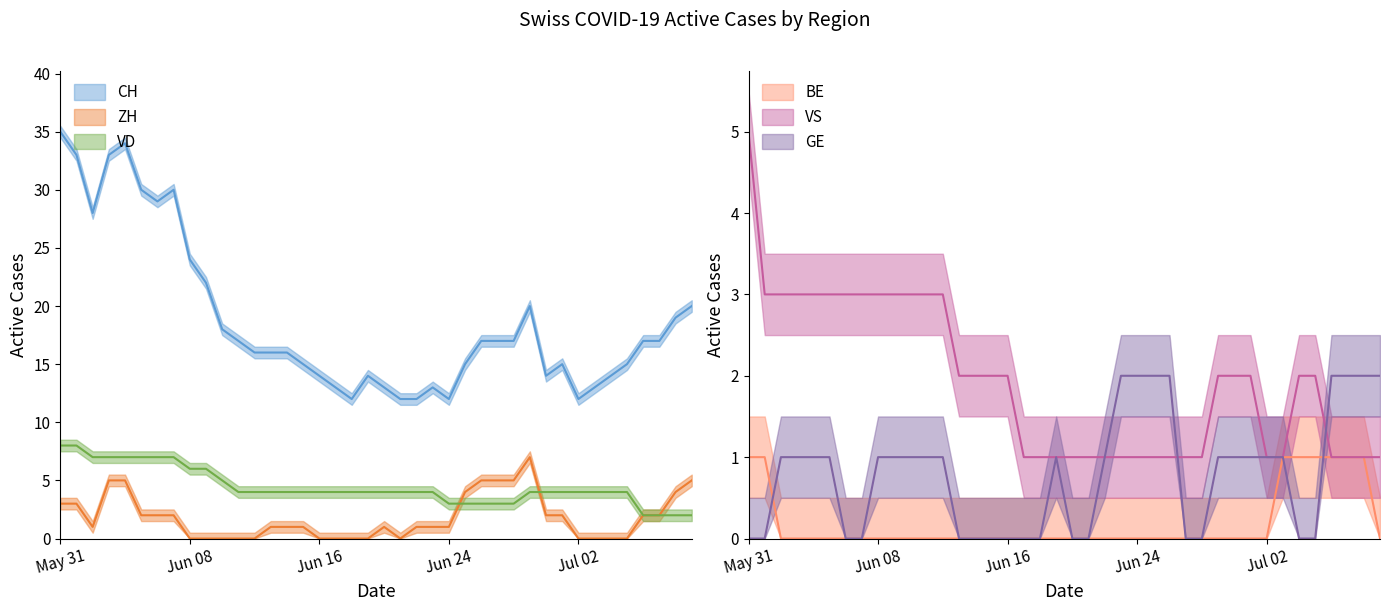

How many values in the ZH series are below 1?

14